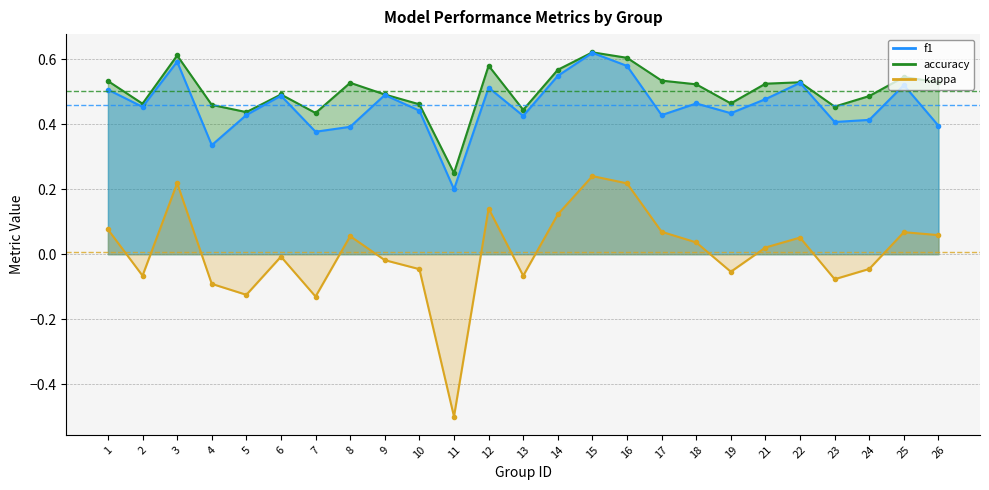

Does the chart display data point markers on the line(s)?

Yes